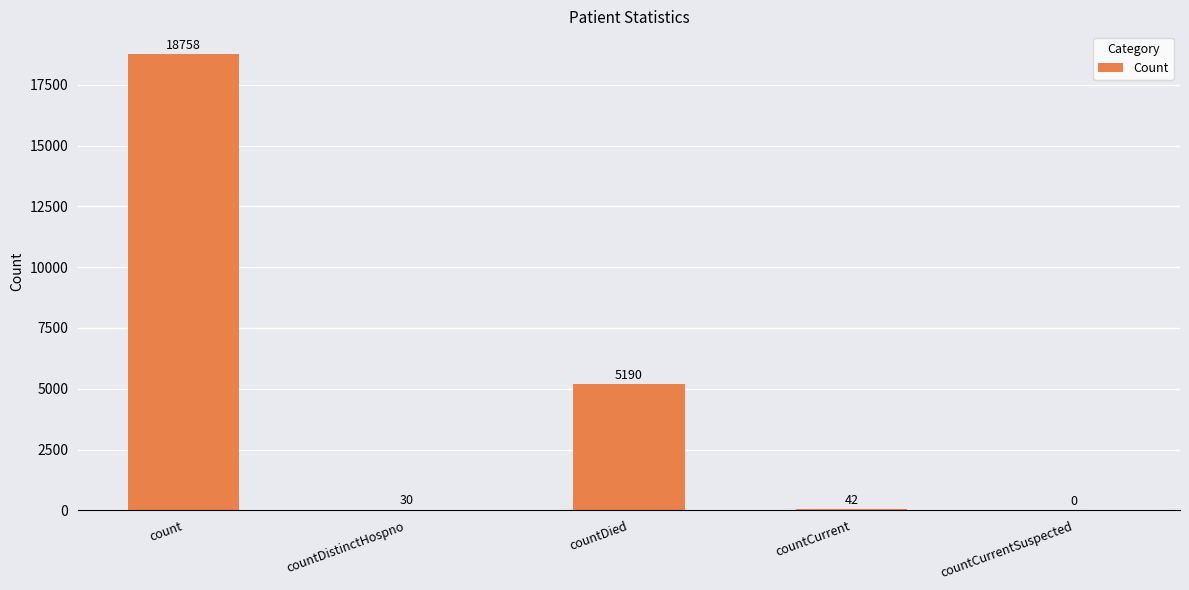

Does the chart contain stacked bars?

No